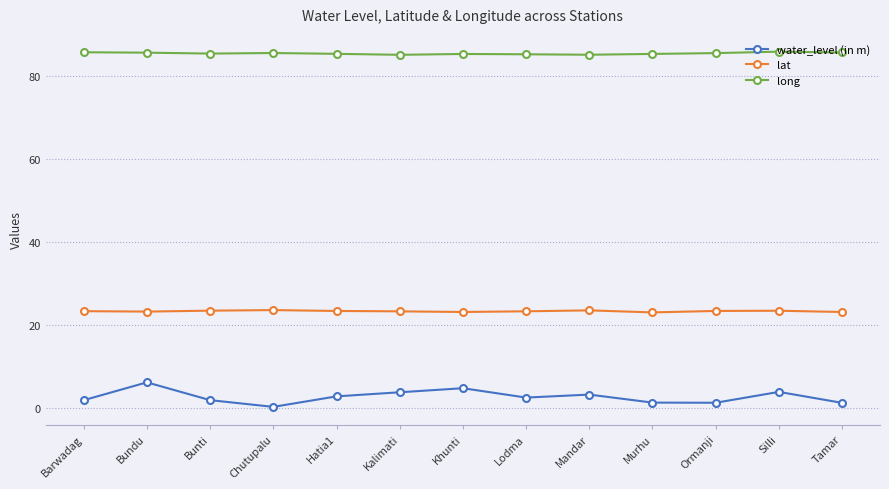

Is it true that long equals 85.5 at Ormanji?

True